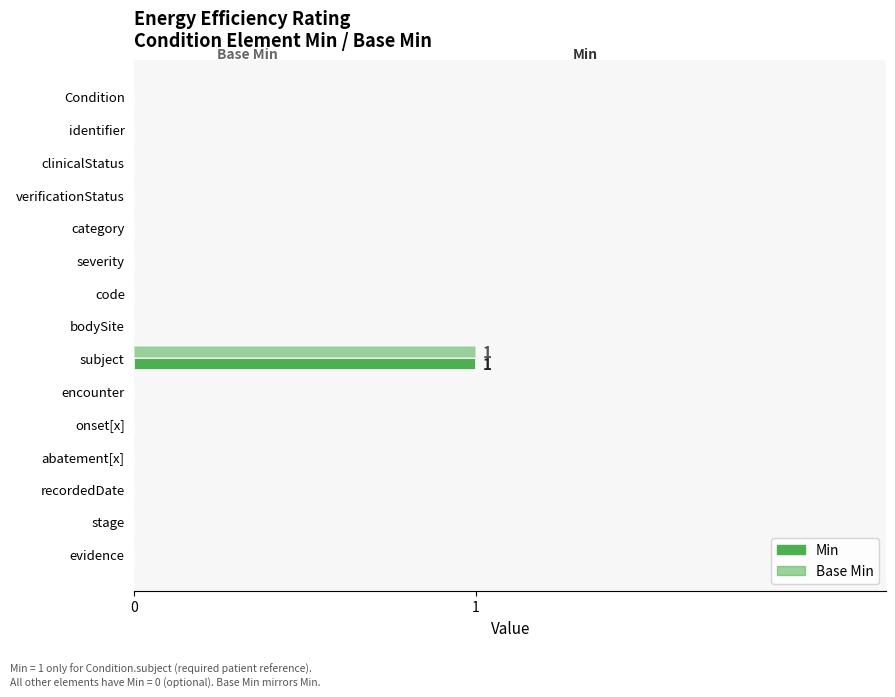

Reading left to right, transcribe all the data shown in this chart.

Min: 0	0	0	0	0	0	0	0	1	0	0	0	0	0	0
Base Min: 0	0	0	0	0	0	0	0	1	0	0	0	0	0	0